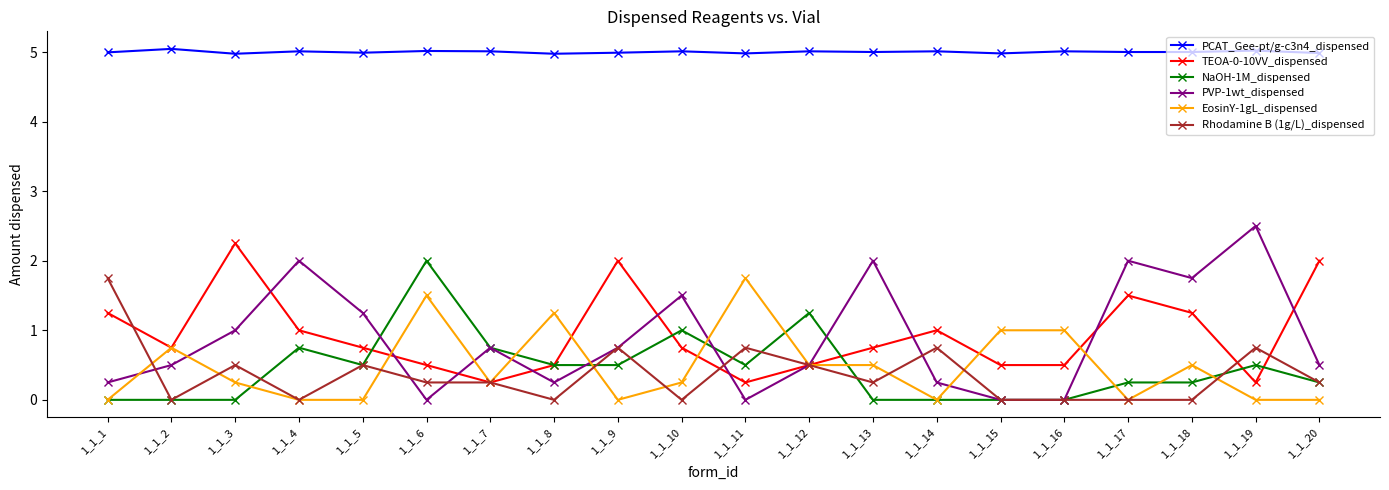

What is the difference between the highest and lowest values at 1_1_4?

5.0